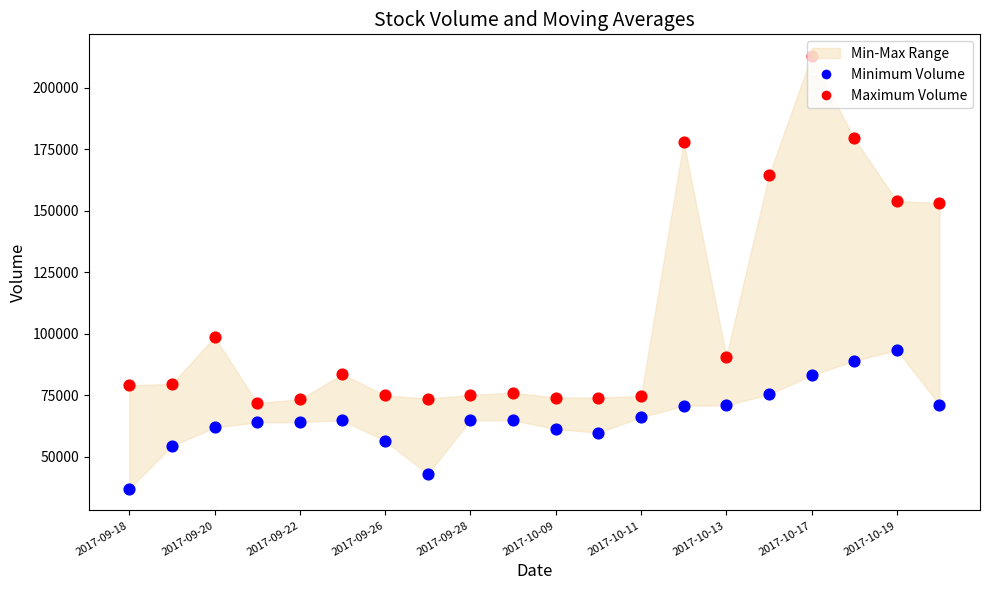

At how many categories does at least one series exceed 134652?

6